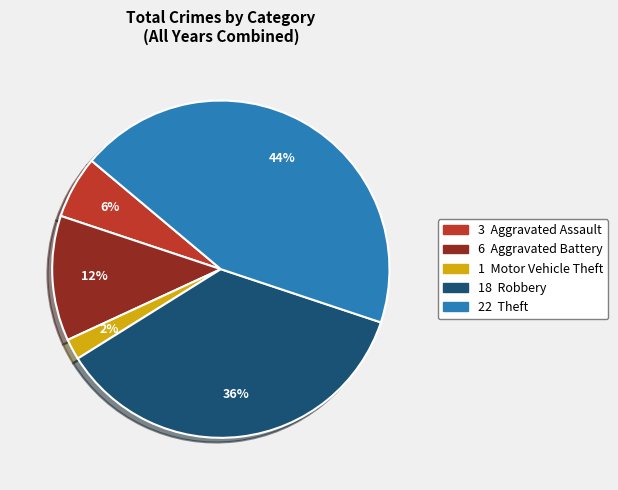

Is there any slice that represents more than half of the pie?

No